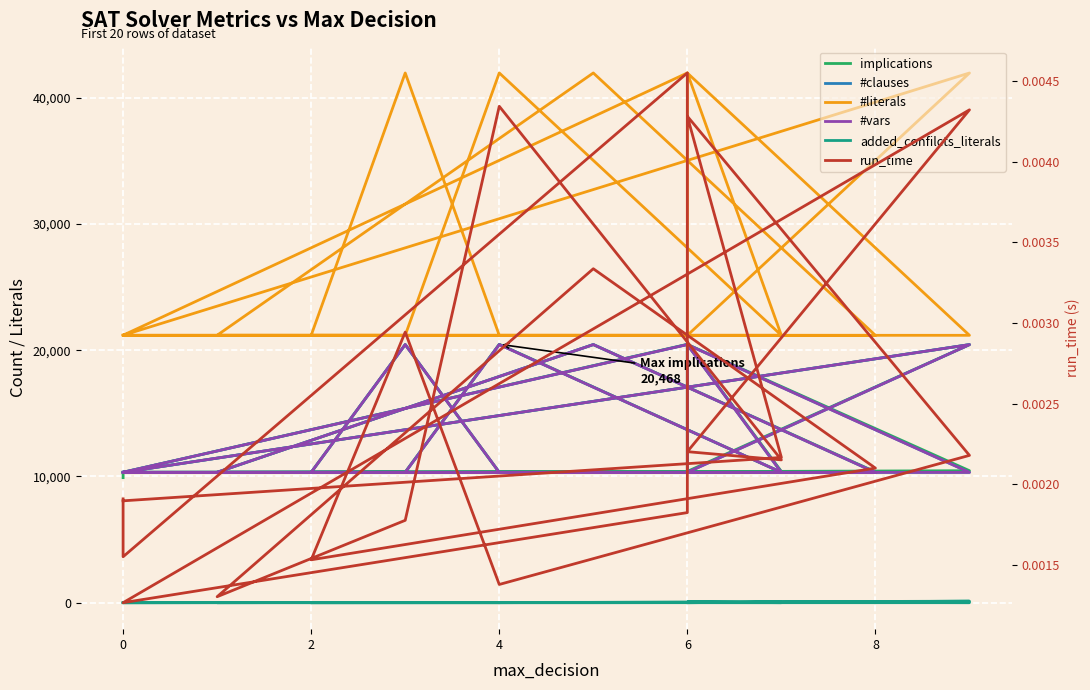

What are all the series names shown in the legend?

implications, #clauses, #literals, #vars, added_confilcts_literals, run_time